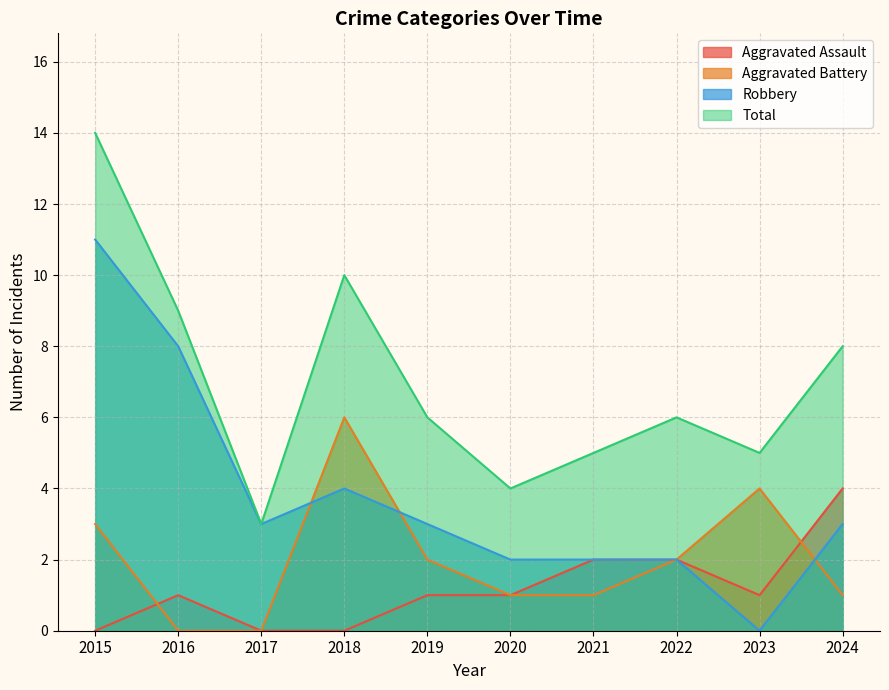

Which series has the widest spread of values?

Robbery